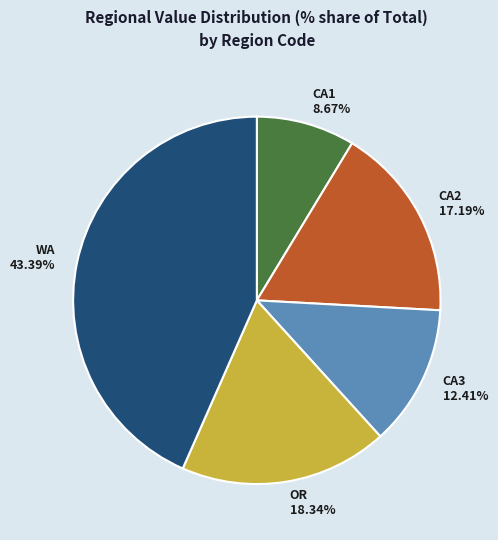

Does WA represent more than half of the total?

No